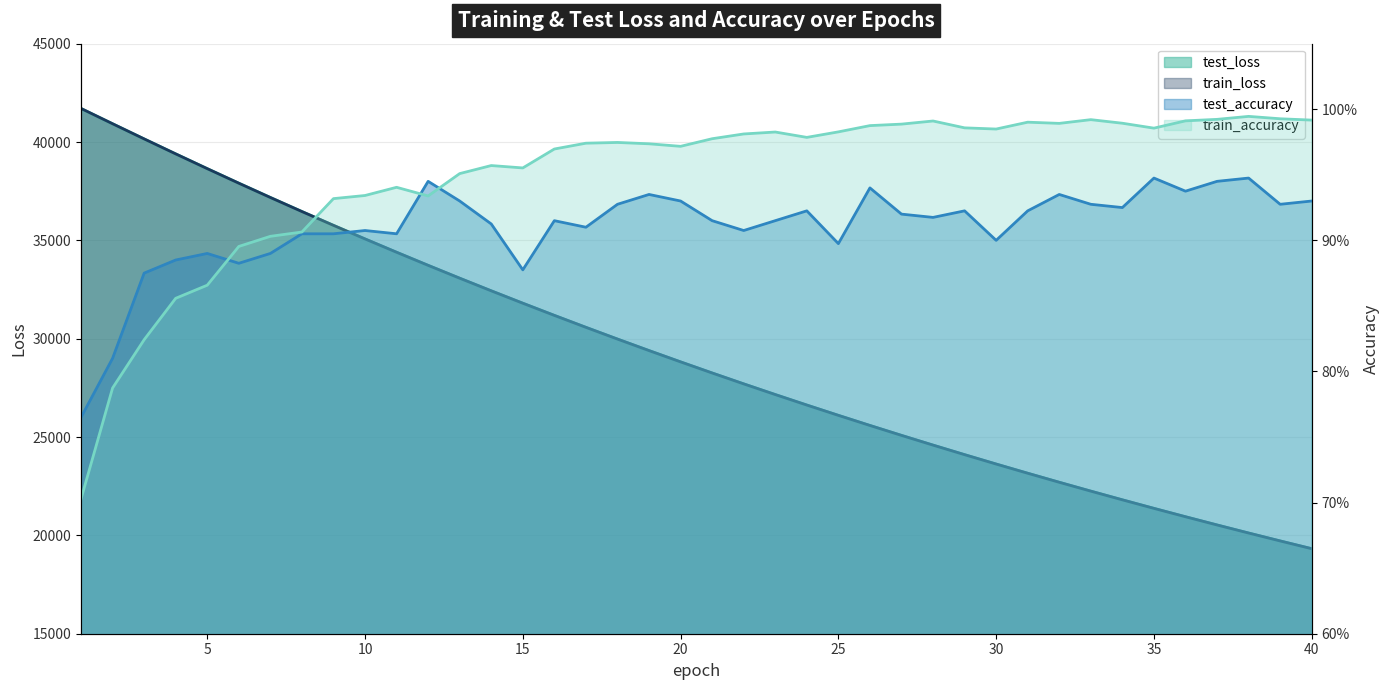

At which category does train_accuracy reach its first local peak?

11